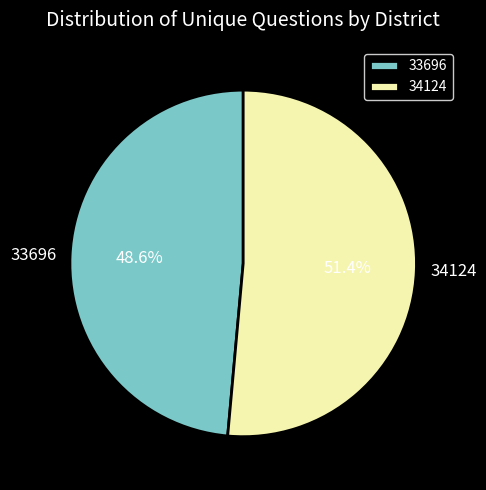

What percentage is NOT represented by 34124?

48.6%